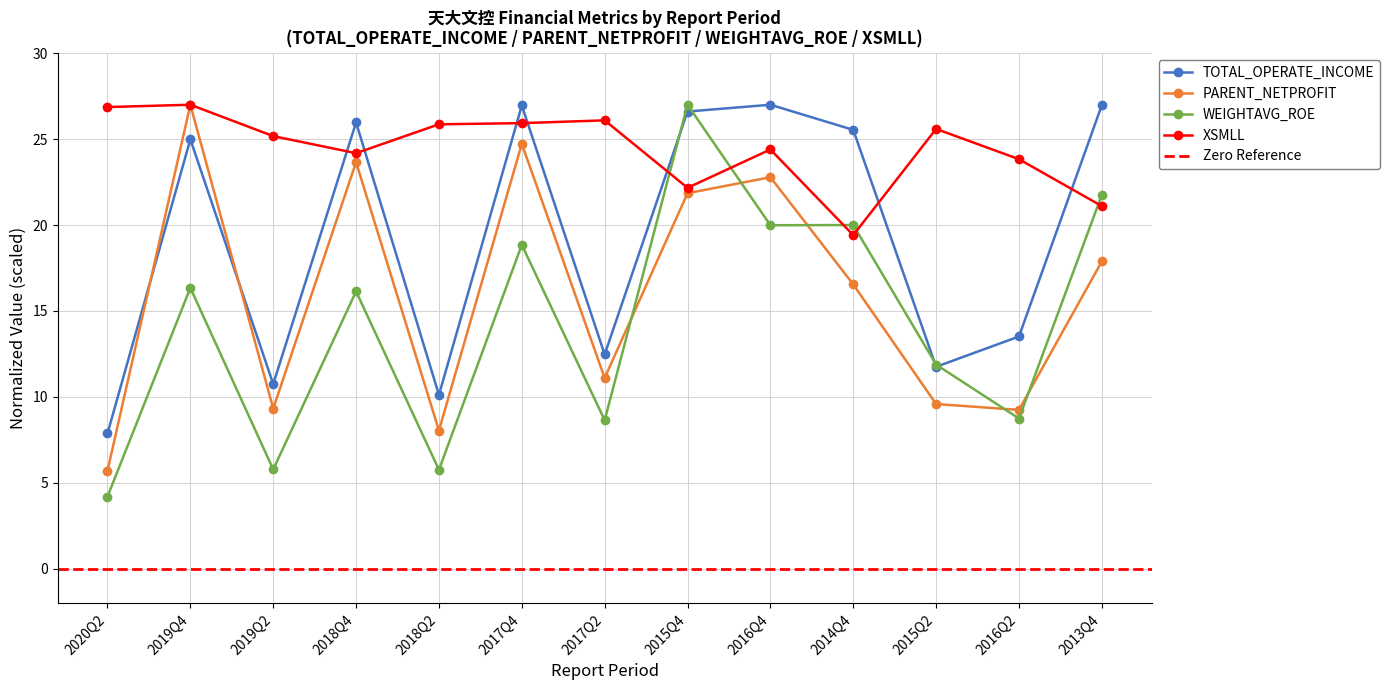

In WEIGHTAVG_ROE, how many points are lower than both neighbors (excluding endpoints)?

5